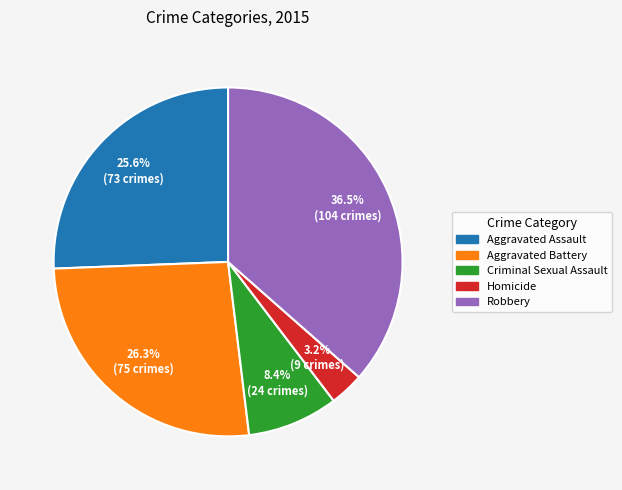

Rank the categories by value from highest to lowest.

Robbery, Aggravated Battery, Aggravated Assault, Criminal Sexual Assault, Homicide